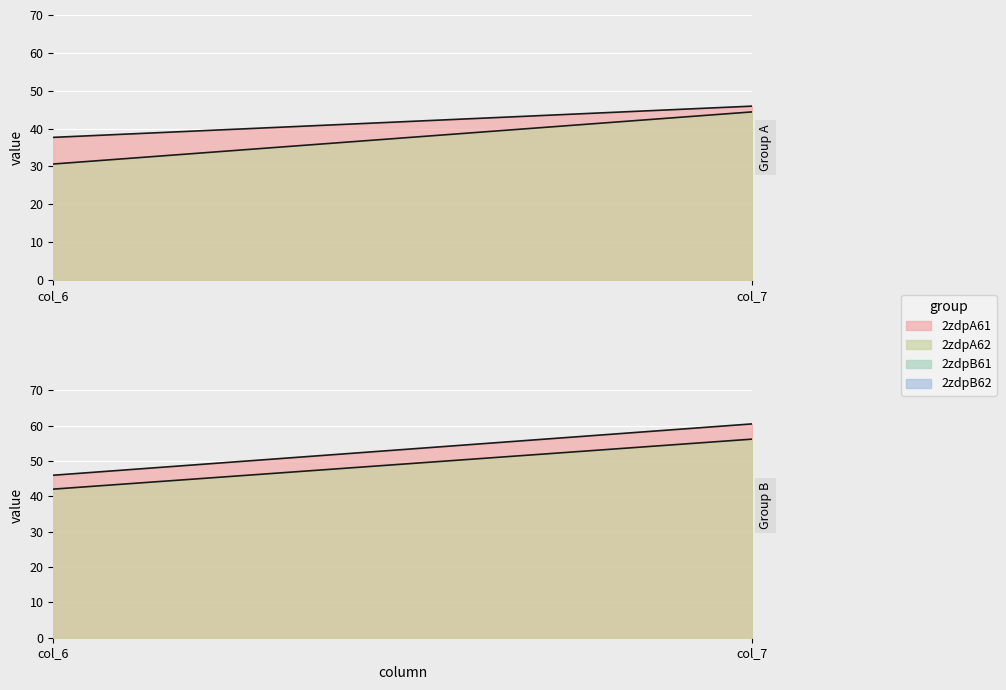

What are all the series names shown in the legend?

2zdpA61, 2zdpA62, 2zdpB61, 2zdpB62